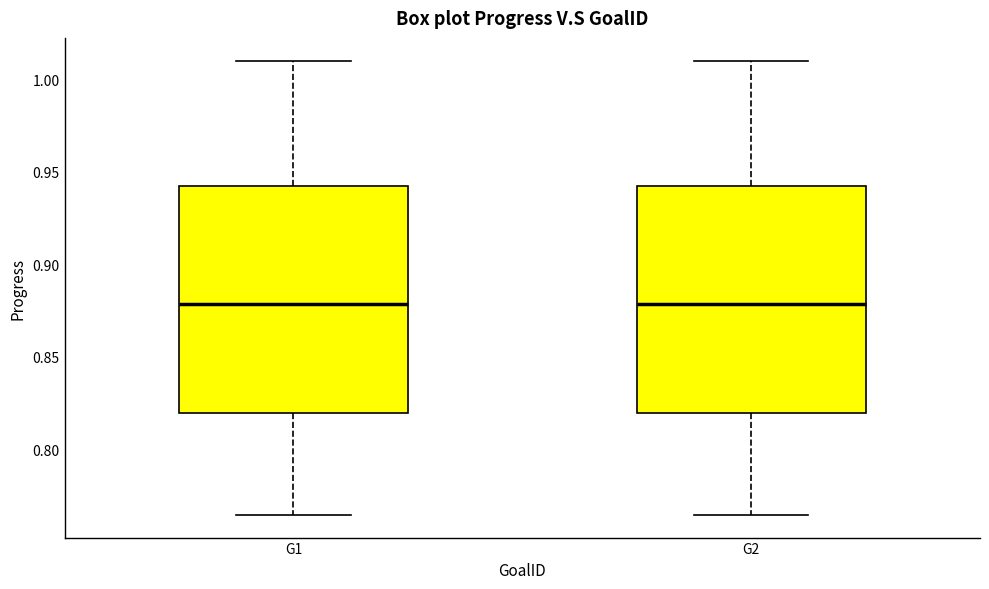

Where does the upper whisker of the box for G1 end on the y-axis? The values are not printed on the chart, so give them approximately, as read against the axis.

1.010